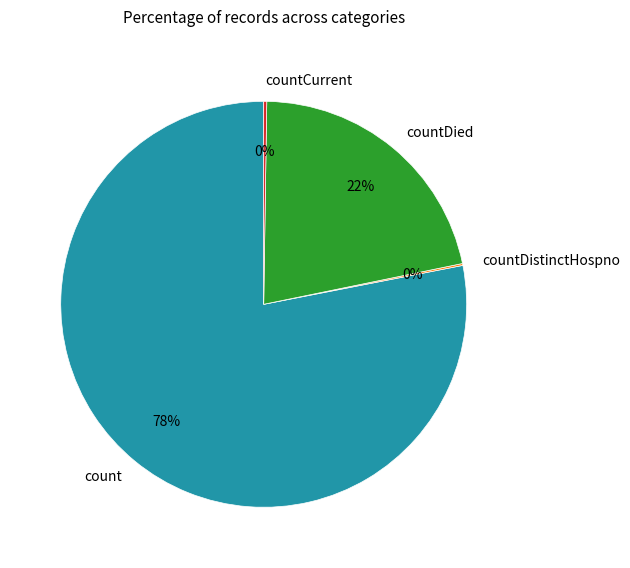

Is it true that countDied is 22% of the pie?

True